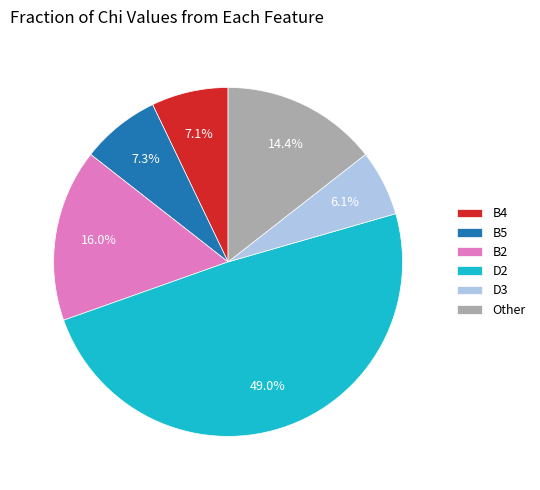

Between B5 and D3, which is larger?

B5